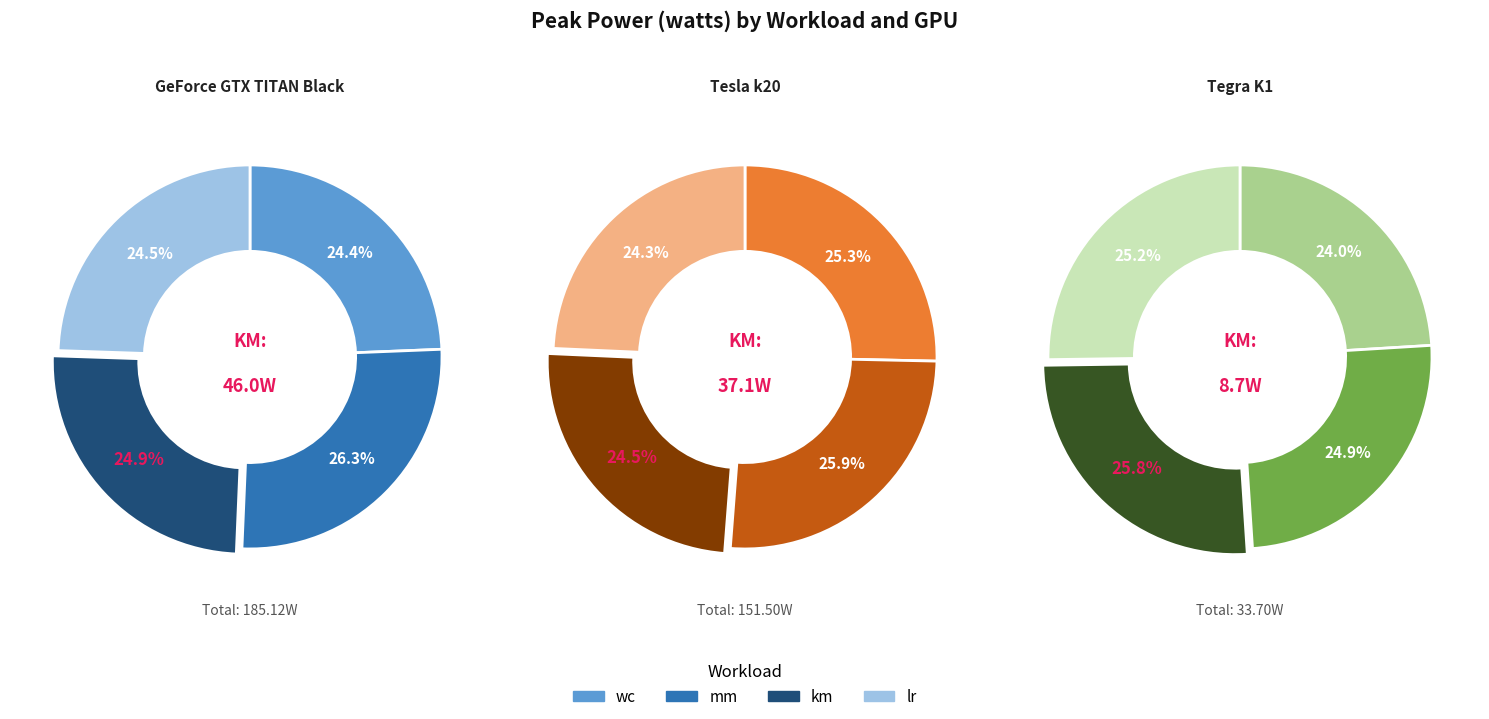

Count the number of slices in the pie.

4